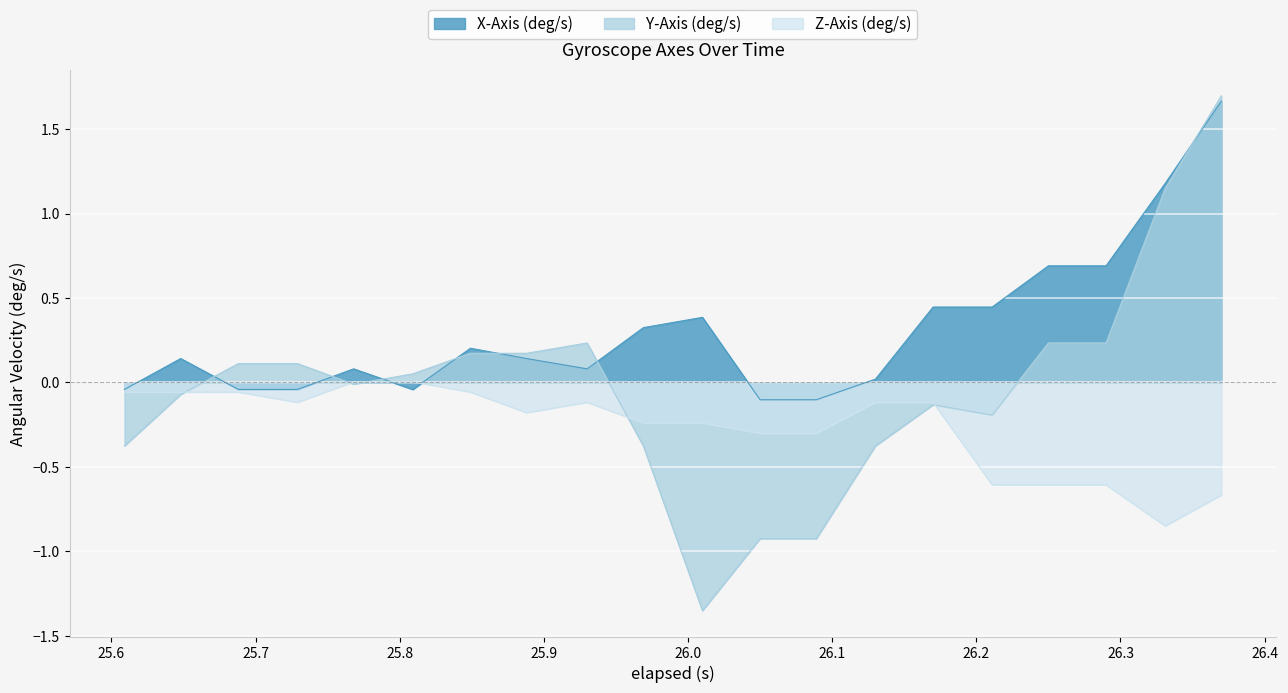

Which series has the largest range (max minus min)?

Y-Axis (deg/s)